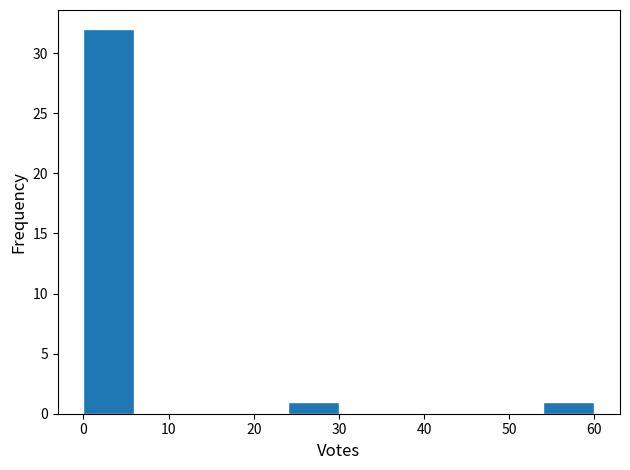

Reading left to right, transcribe this chart: for each bar, give the range it covers on the x-axis and its height. The values are not printed on the chart, so give them approximately, as read against the axis.

0 to 6: 32
6 to 12: 0
12 to 18: 0
18 to 24: 0
24 to 30: 1
30 to 36: 0
36 to 42: 0
42 to 48: 0
48 to 54: 0
54 to 60: 1